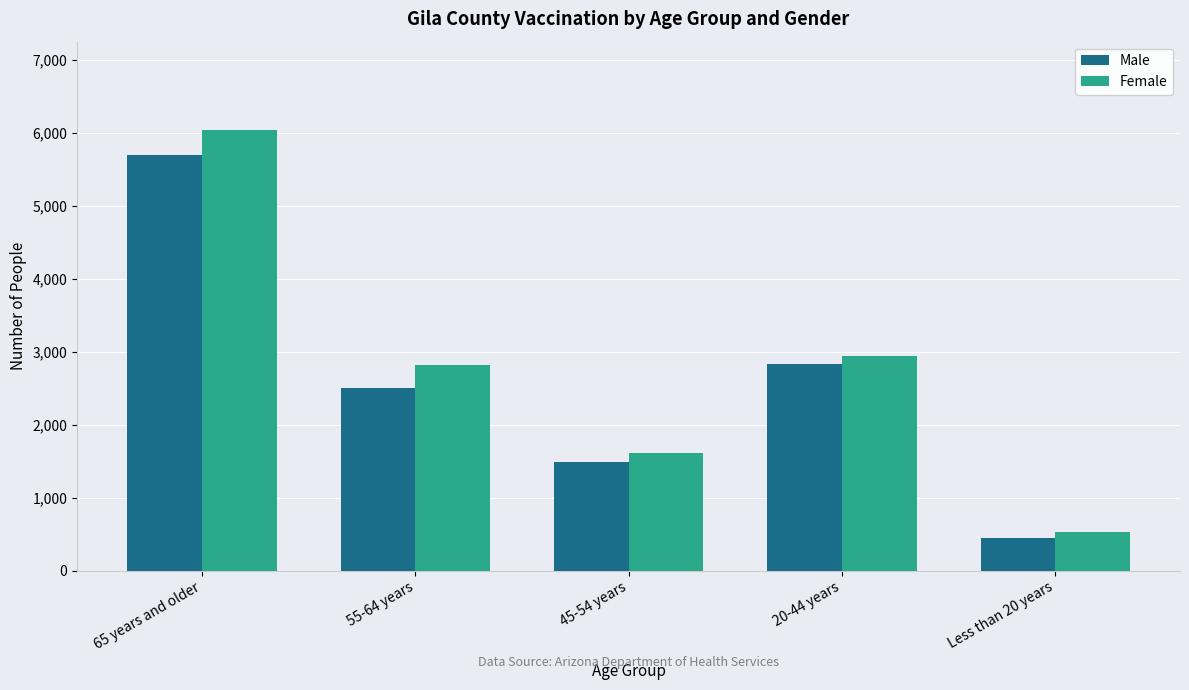

What is the value of the Female bar at the 2nd from the left?

2822